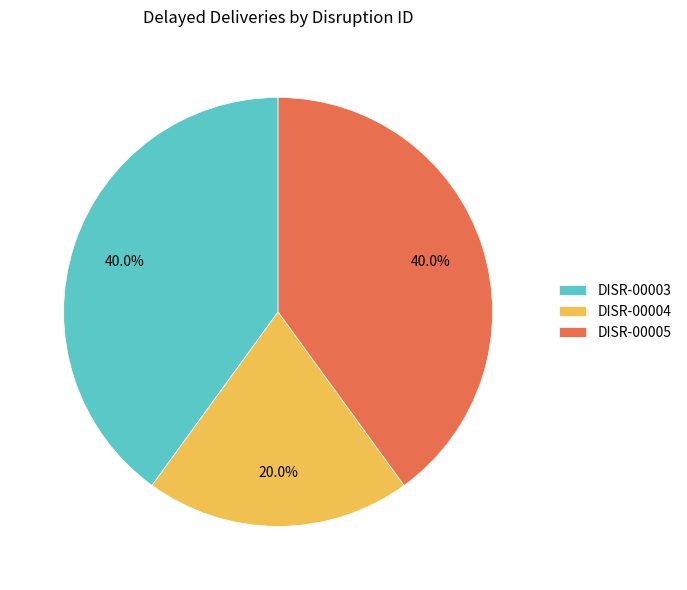

How many slices are in this pie chart?

3